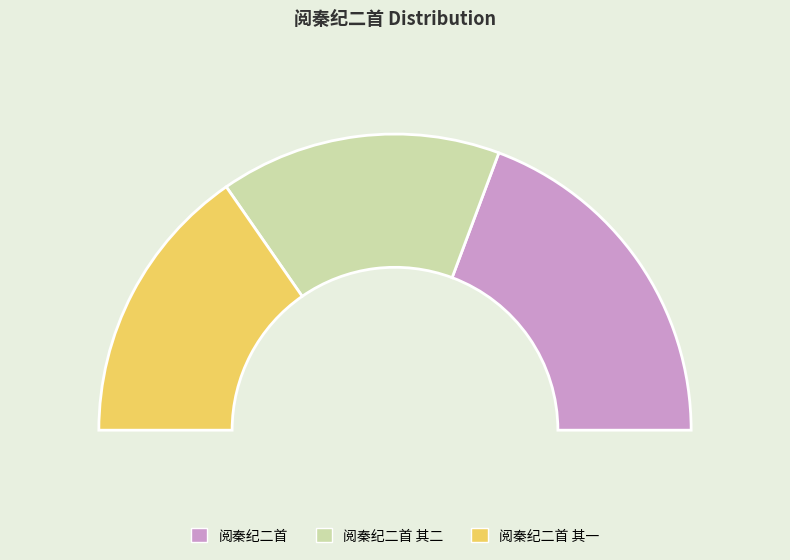

Is it true that 阅秦纪二首 其二 is 36% of the pie?

False